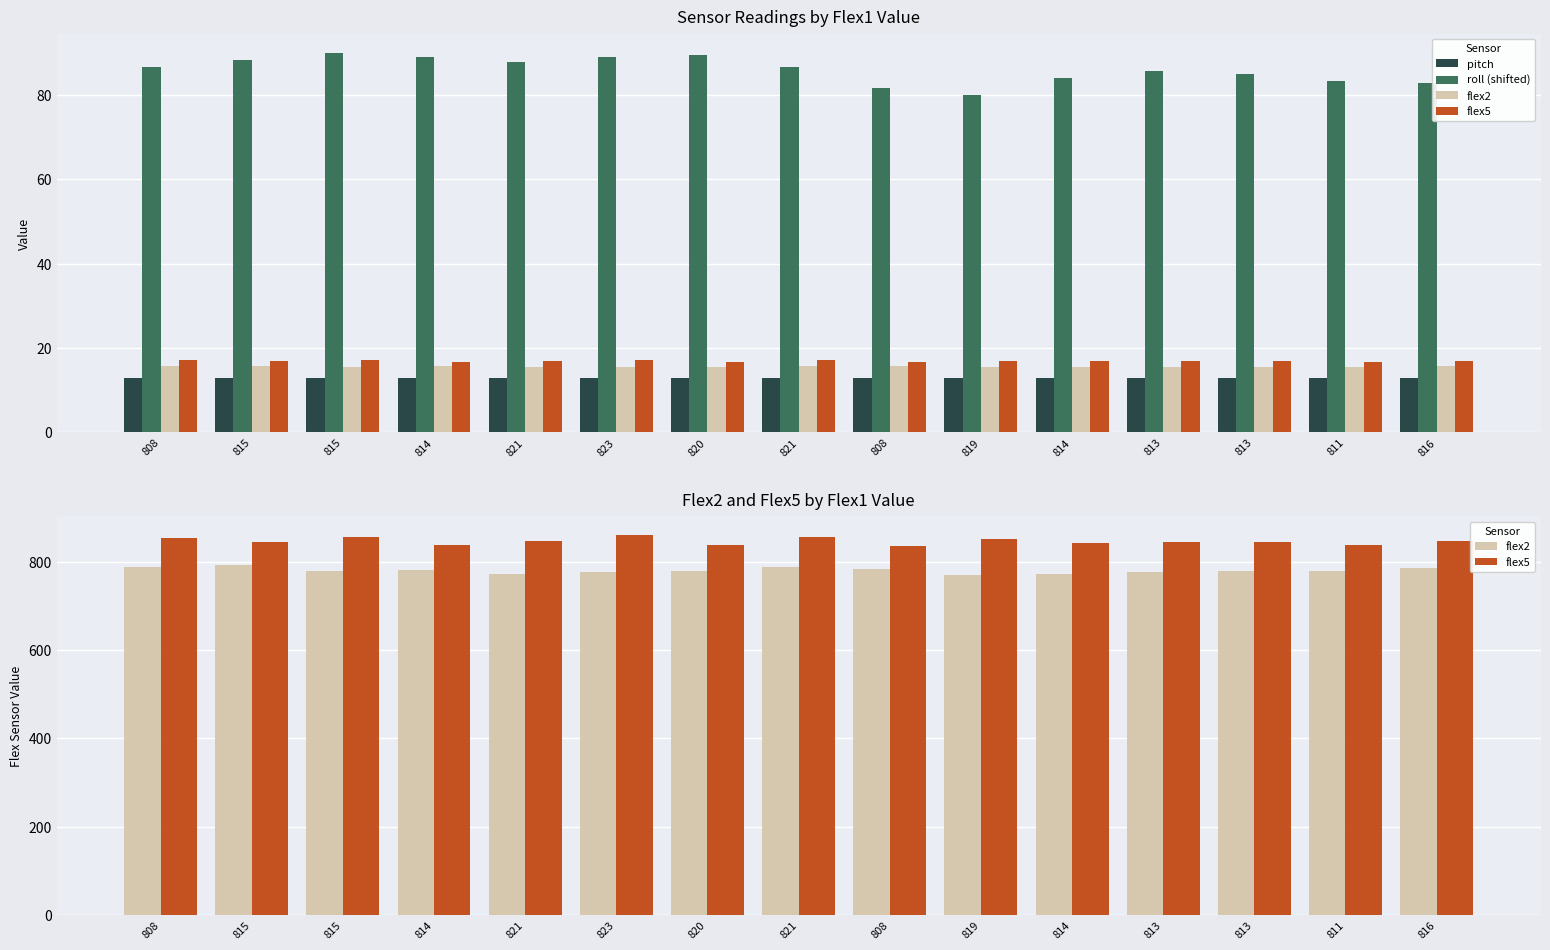

What is the average value of the flex5 series?

846.5